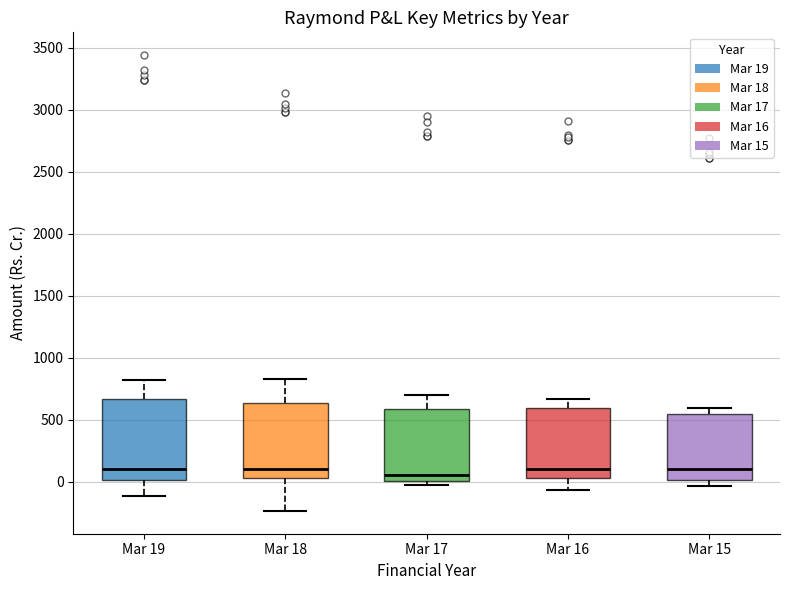

Where does the upper whisker of the box for Mar 19 end on the y-axis? The values are not printed on the chart, so give them approximately, as read against the axis.

800